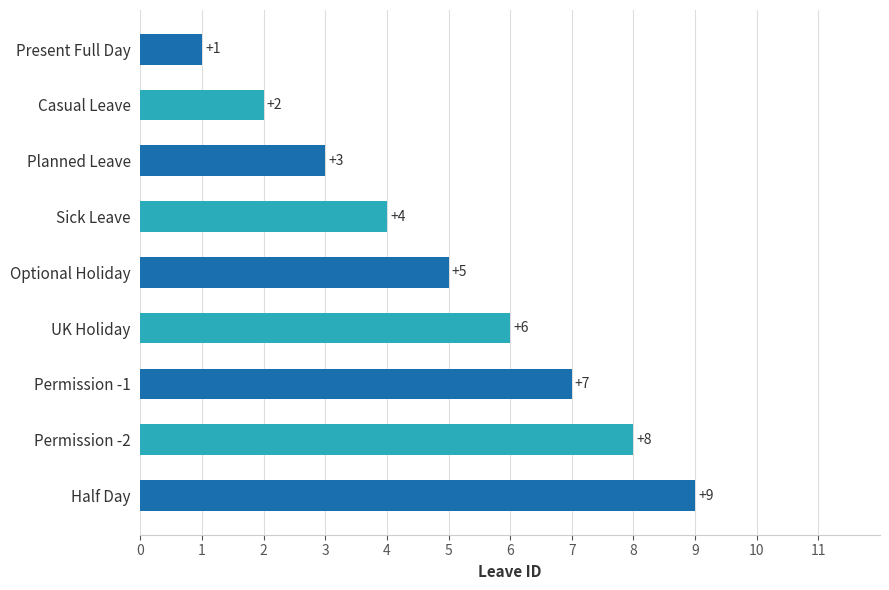

Count the number of categories in the chart.

9